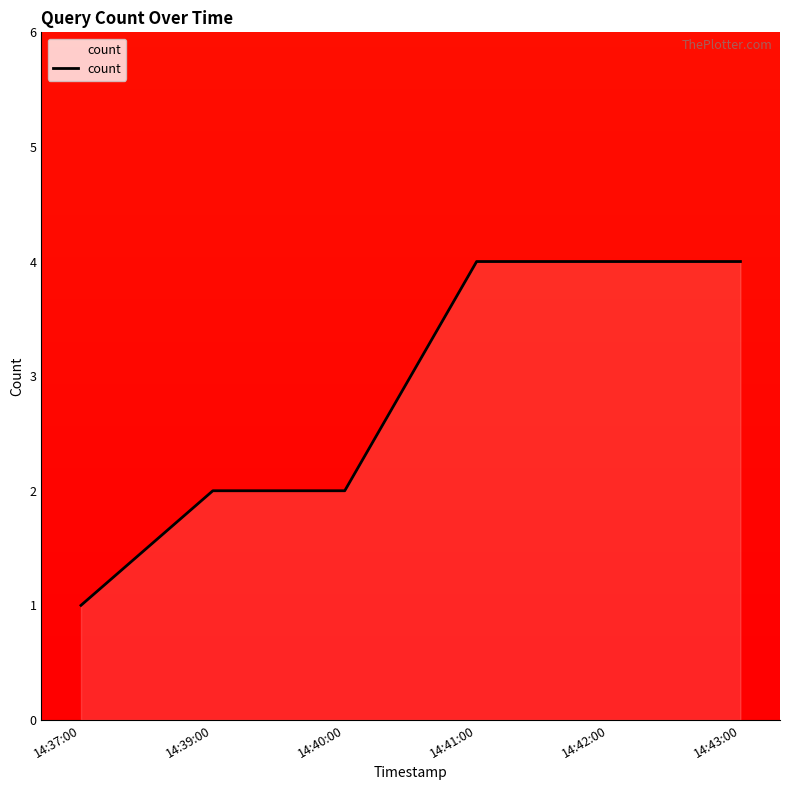

Reading left to right, transcribe all the data shown in this chart.

14:37:00=1	14:39:00=2	14:40:00=2	14:41:00=4	14:42:00=4	14:43:00=4